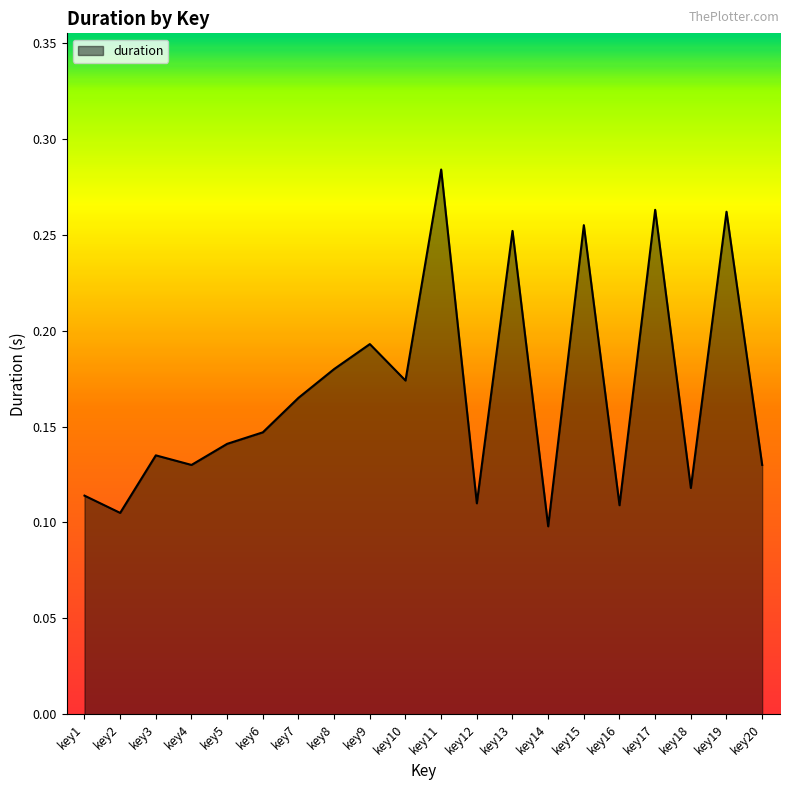

How many lines are shown in the chart?

1